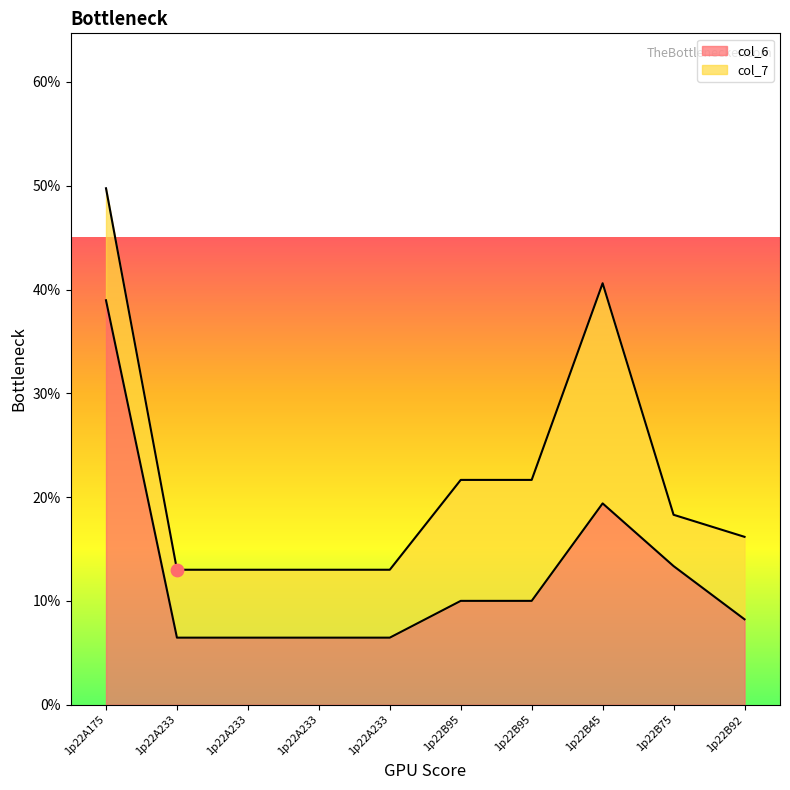

What is the change in value from 1p22A175 to 1p22B45?

-19.6